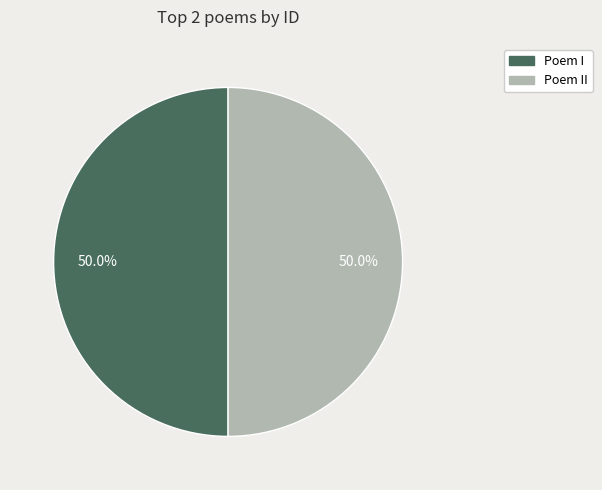

What is the ratio of the value at Poem II to the value at Poem I?

1.0